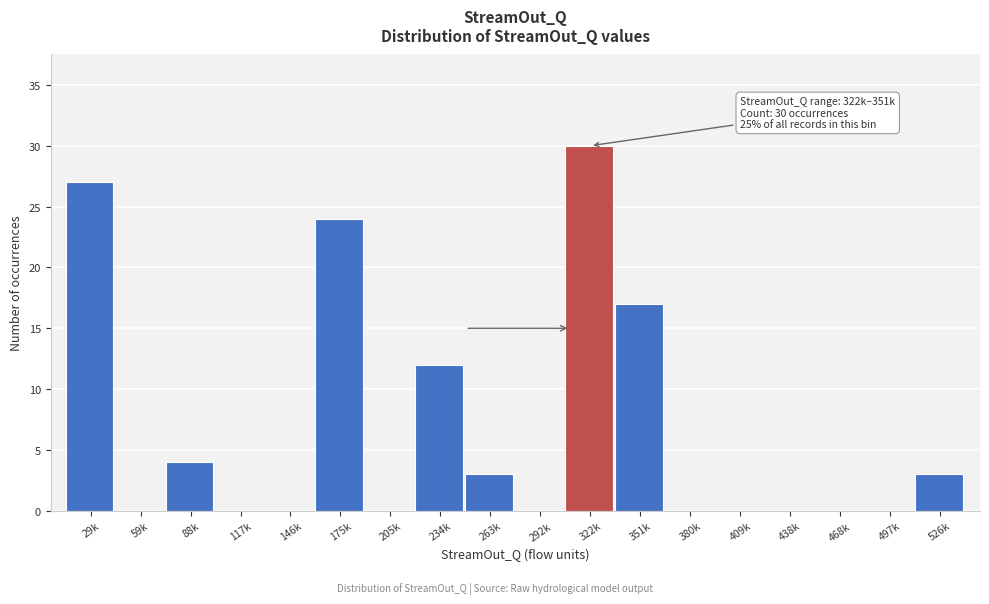

Reading left to right, extract all data points from this chart.

29k=27	59k=0	88k=4	117k=0	146k=0	175k=24	205k=0	234k=12	263k=3	292k=0	322k=30	351k=17	380k=0	409k=0	438k=0	468k=0	497k=0	526k=3